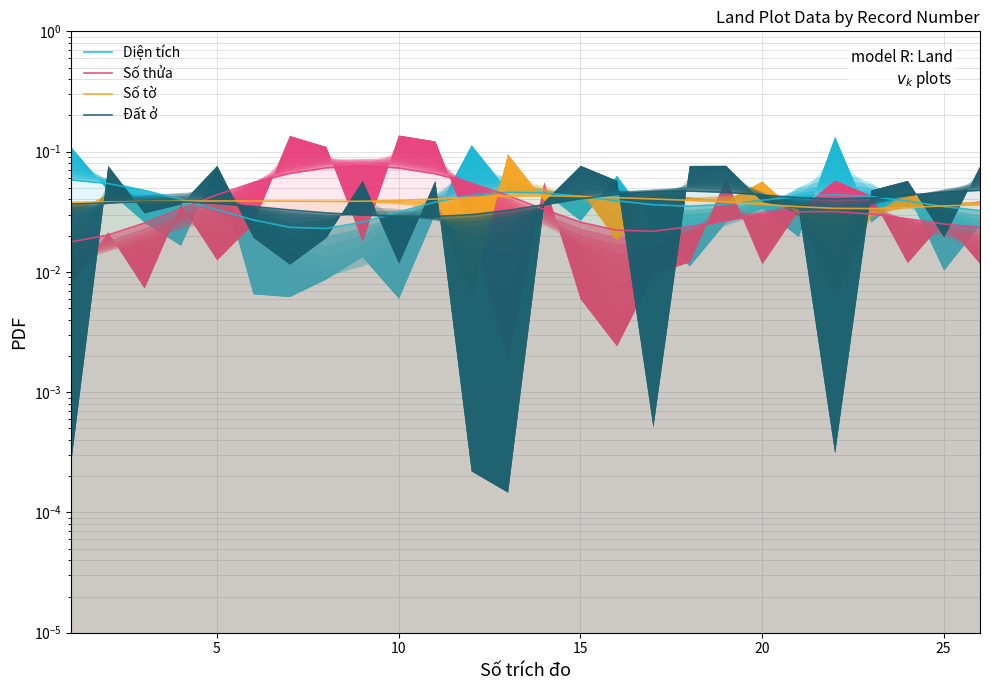

True or false: Số thửa has a value of 0.0 at 5.

True